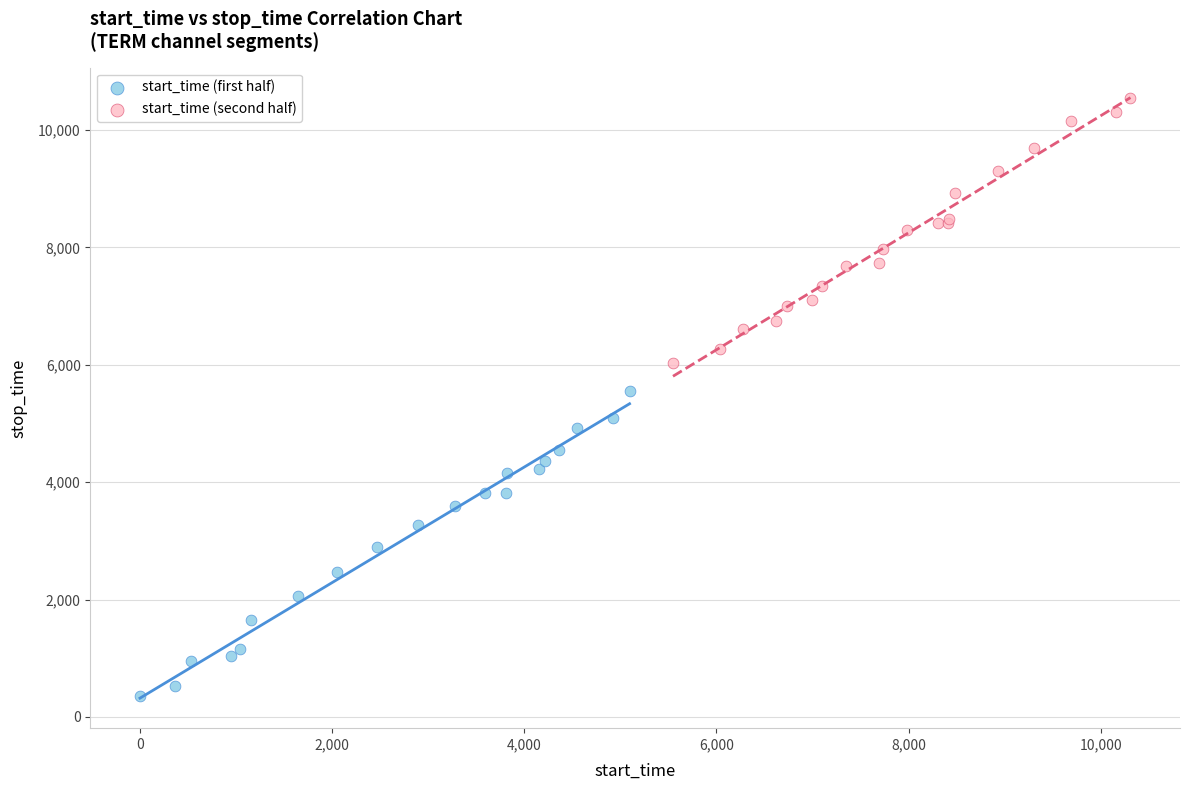

Which series reaches the maximum Y coordinate?

start_time (second half)